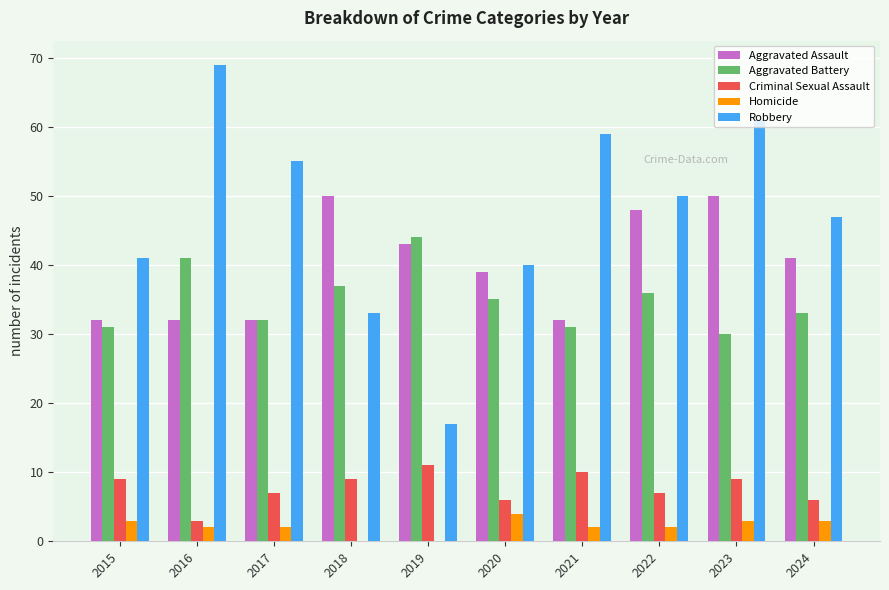

Reading right to left, what are all the values shown in this chart?

Aggravated Assault: 2024=41	2023=50	2022=48	2021=32	2020=39	2019=43	2018=50	2017=32	2016=32	2015=32
Aggravated Battery: 2024=33	2023=30	2022=36	2021=31	2020=35	2019=44	2018=37	2017=32	2016=41	2015=31
Criminal Sexual Assault: 2024=6	2023=9	2022=7	2021=10	2020=6	2019=11	2018=9	2017=7	2016=3	2015=9
Homicide: 2024=3	2023=3	2022=2	2021=2	2020=4	2019=0	2018=0	2017=2	2016=2	2015=3
Robbery: 2024=47	2023=61	2022=50	2021=59	2020=40	2019=17	2018=33	2017=55	2016=69	2015=41